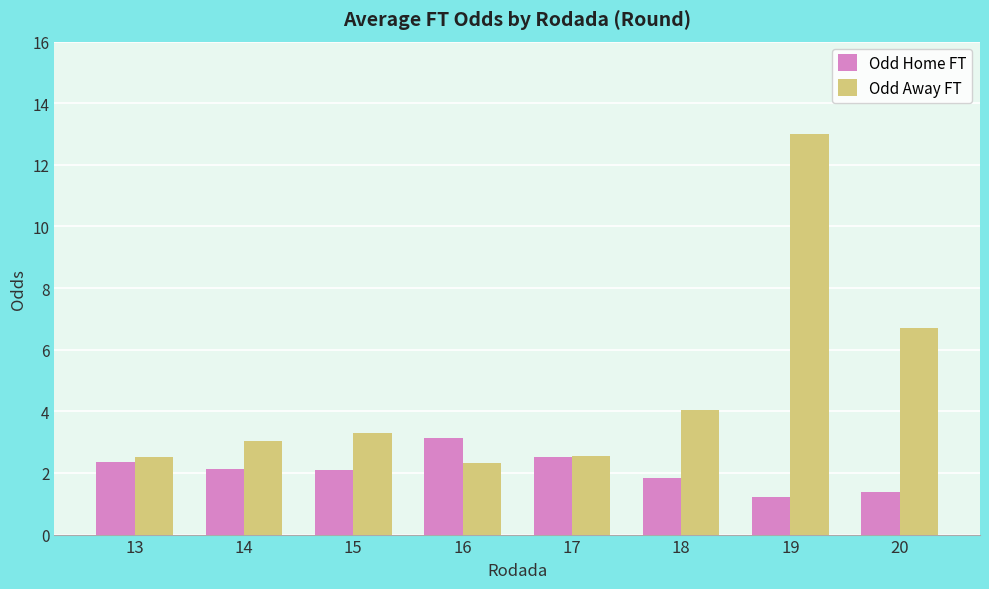

Which series has the largest total across all categories?

Odd Away FT